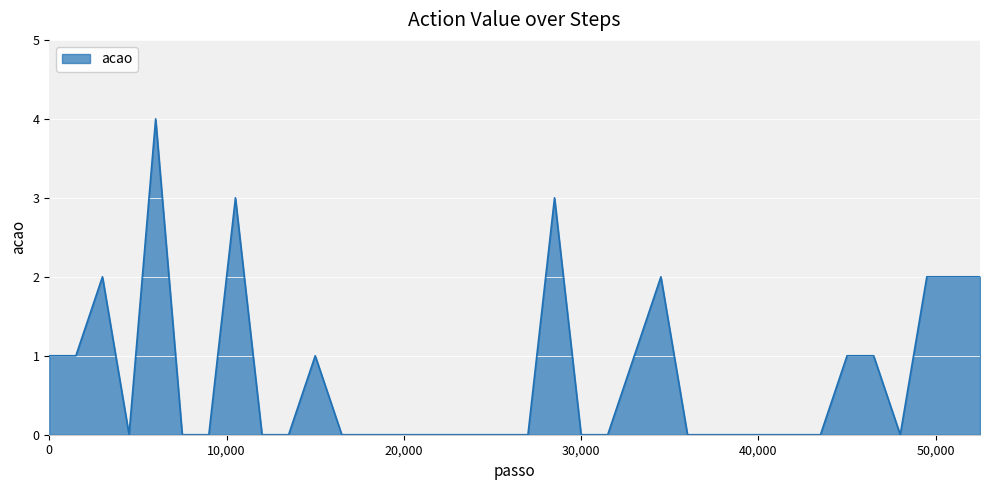

What is the greatest value displayed?

4